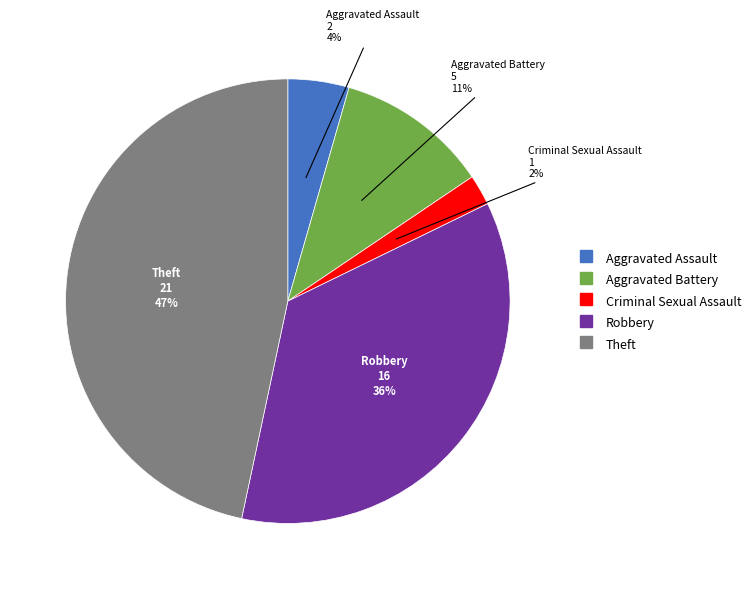

How many segments does this pie chart have?

5